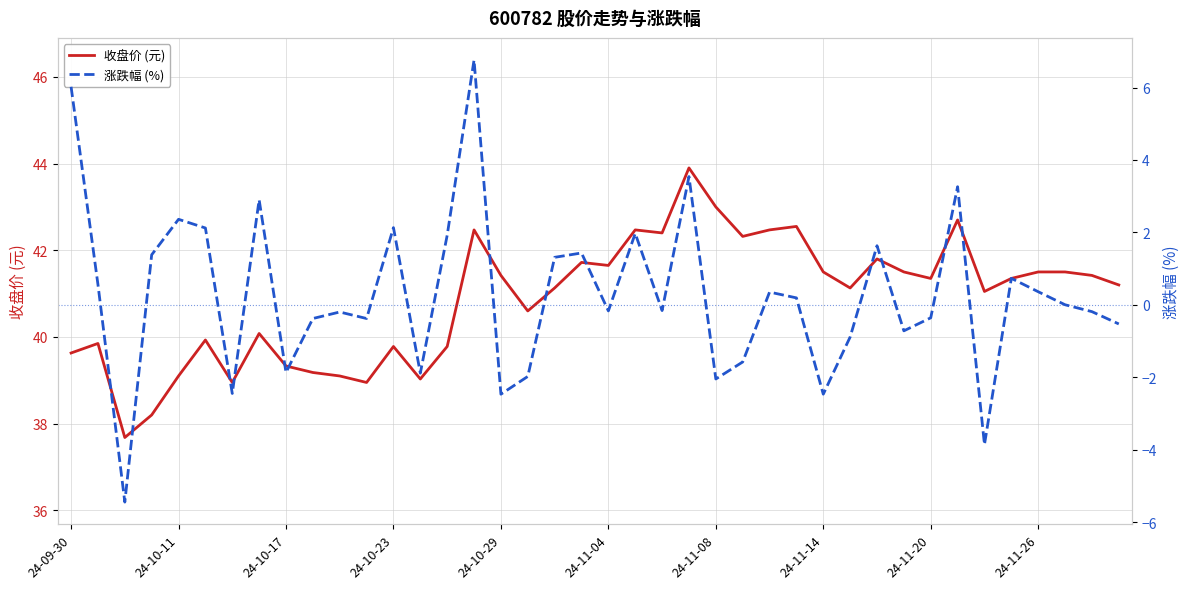

True or false: 收盘价 (元) has a value of 39.1 at 24-10-11.

True